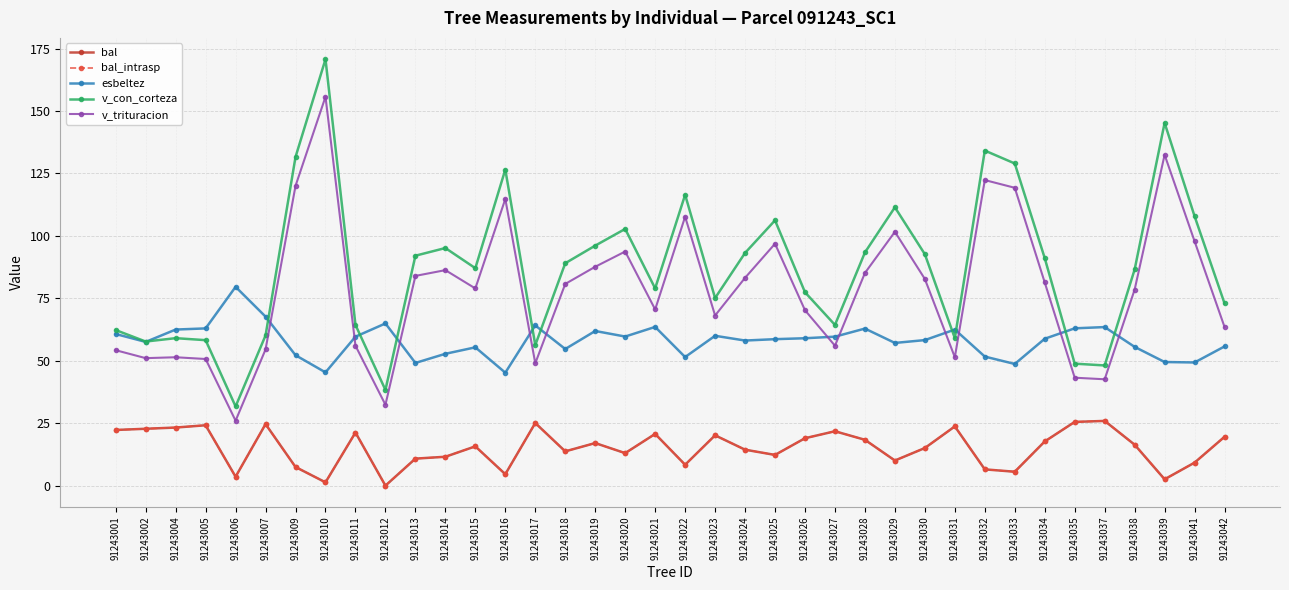

Which series has the largest total across all categories?

v_con_corteza